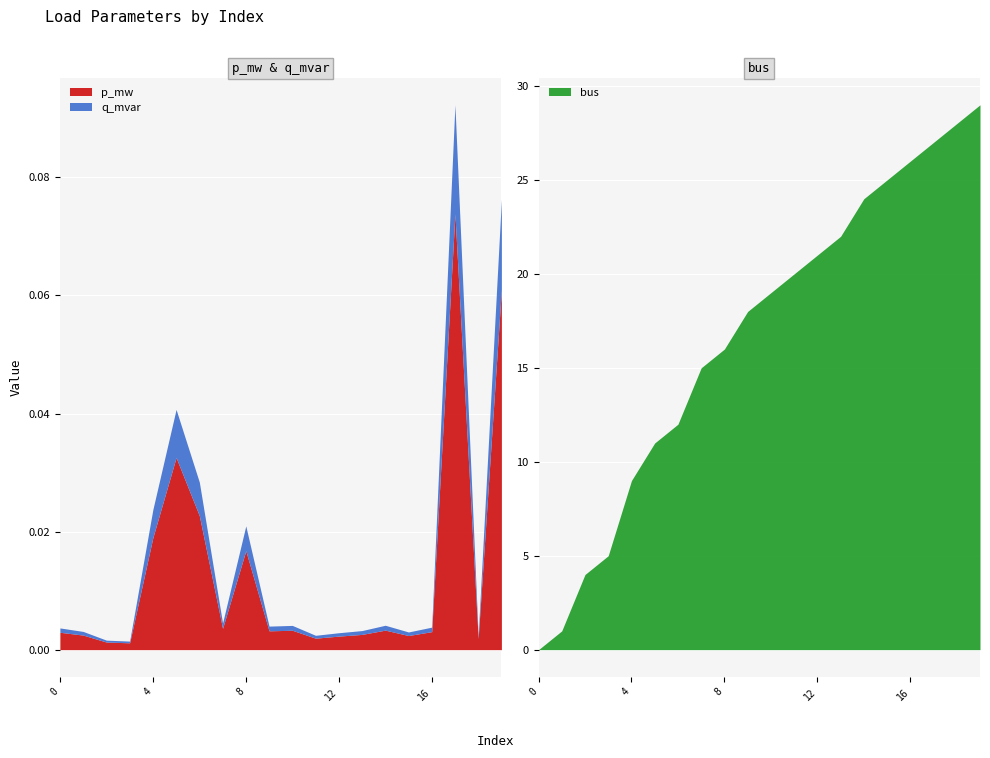

What is the sum of all q_mvar values?

0.1